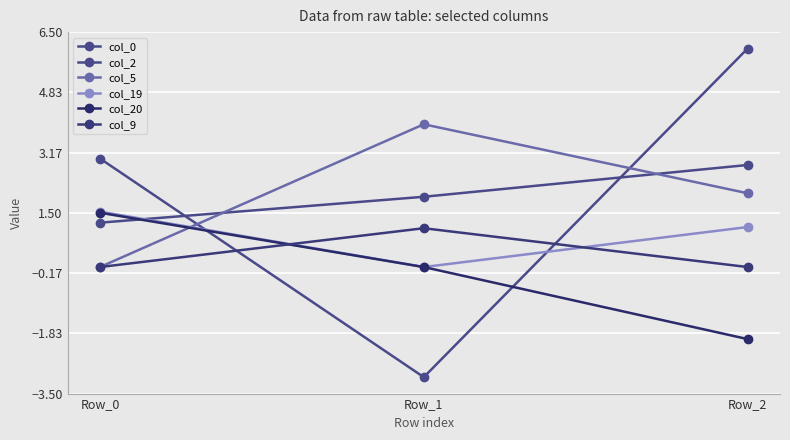

How many lines are shown in the chart?

6